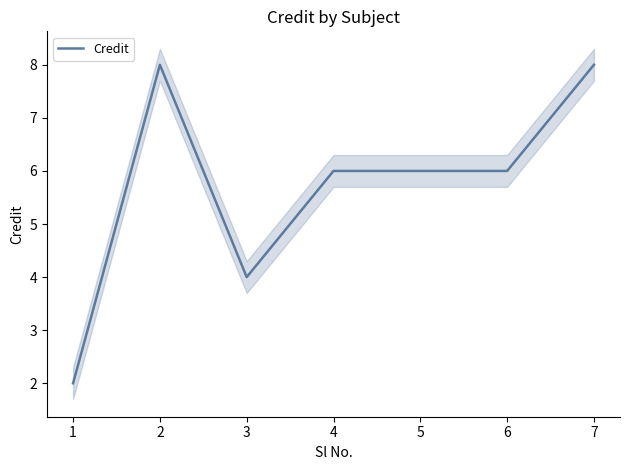

At which label does the data first exceed 6?

2